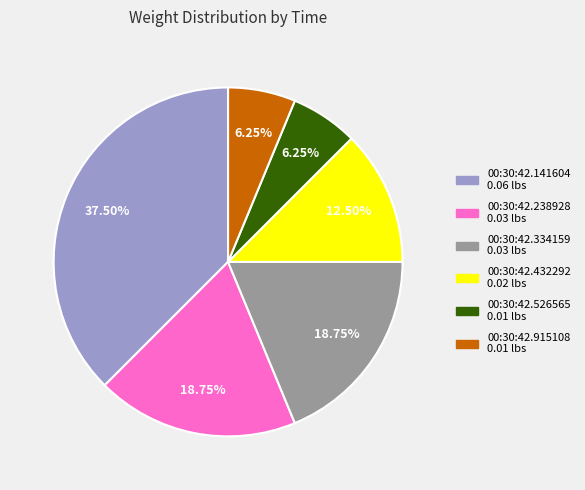

True or false: 00:30:42.334159 accounts for 12% of the total.

False